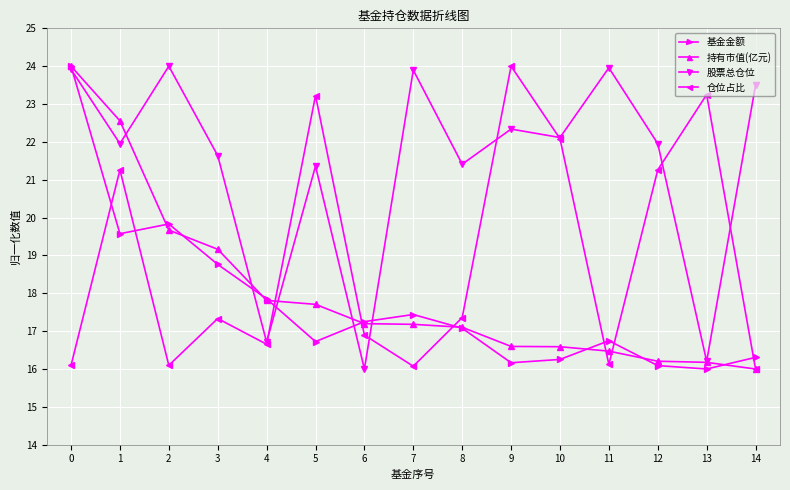

What is the sum of all 持有市值(亿元) values?

270.4